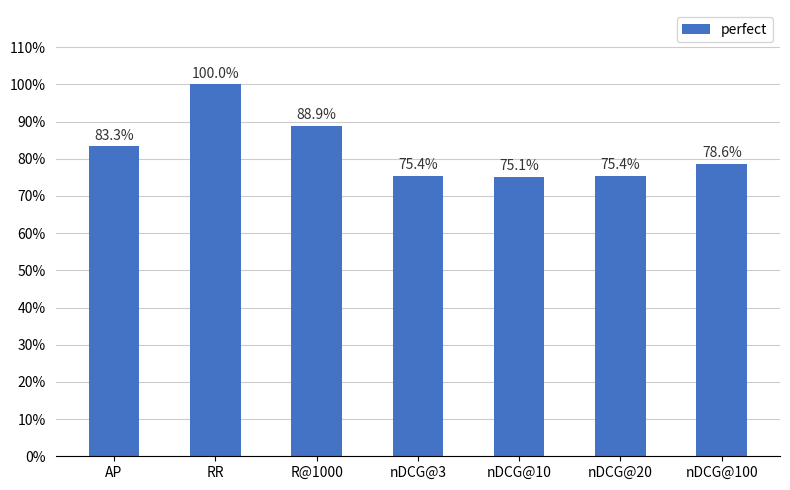

Does the chart contain any negative values?

No